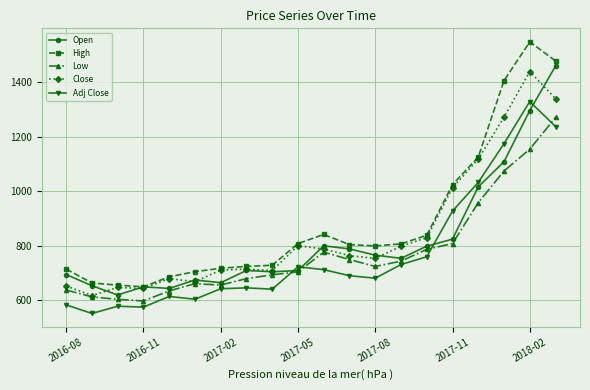

What is the value of the Adj Close point at the 3rd from the left?

578.7